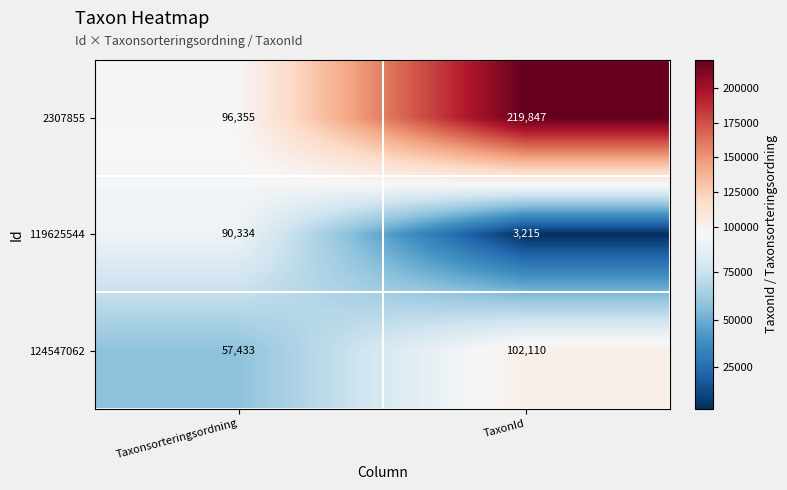

Rank the series by their average value, from lowest to highest.

119625544, 124547062, 2307855